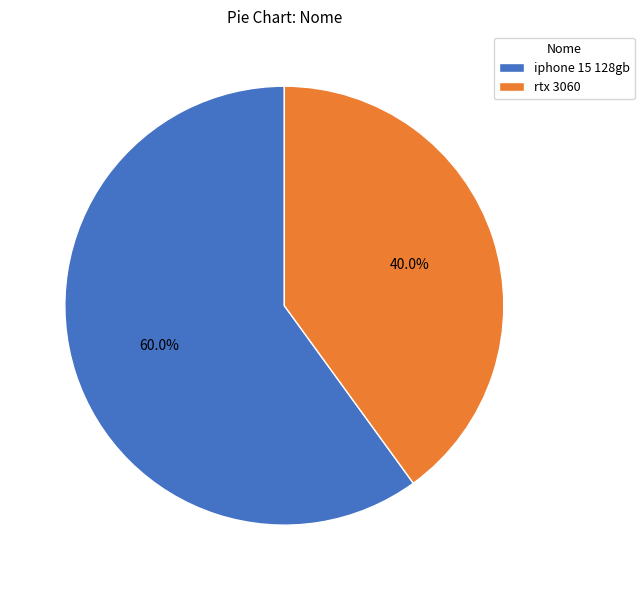

What is the majority slice?

iphone 15 128gb